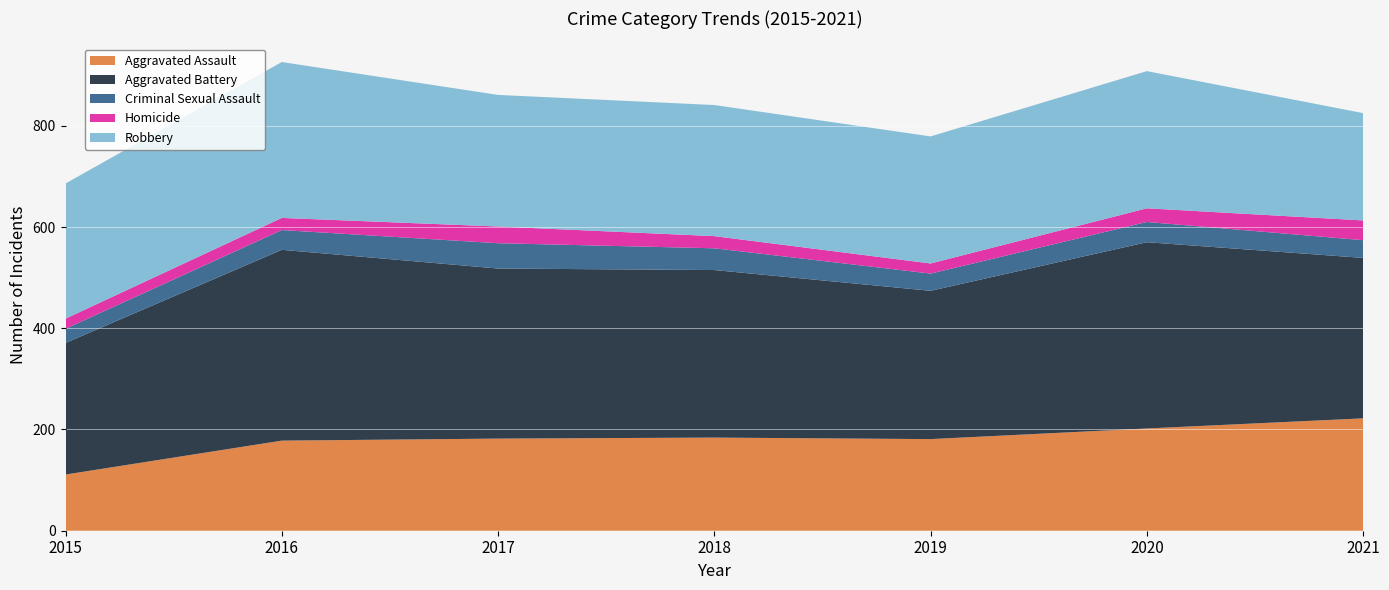

Reading left to right, what are all the values shown in this chart?

Aggravated Assault: 111	178	182	184	181	202	222
Aggravated Battery: 260	377	336	331	293	368	317
Criminal Sexual Assault: 28	39	50	43	34	40	35
Homicide: 20	24	33	24	20	27	39
Robbery: 267	308	260	259	251	271	212